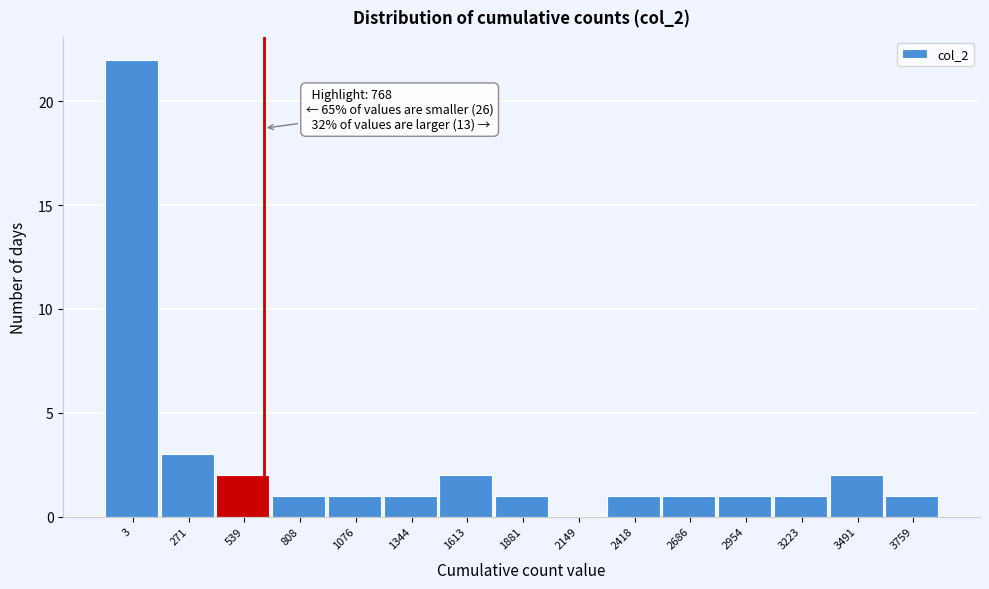

Reading right to left, transcribe all the data shown in this chart.

3759=1	3491=2	3223=1	2954=1	2686=1	2418=1	2149=0	1881=1	1613=2	1344=1	1076=1	808=1	539=2	271=3	3=22